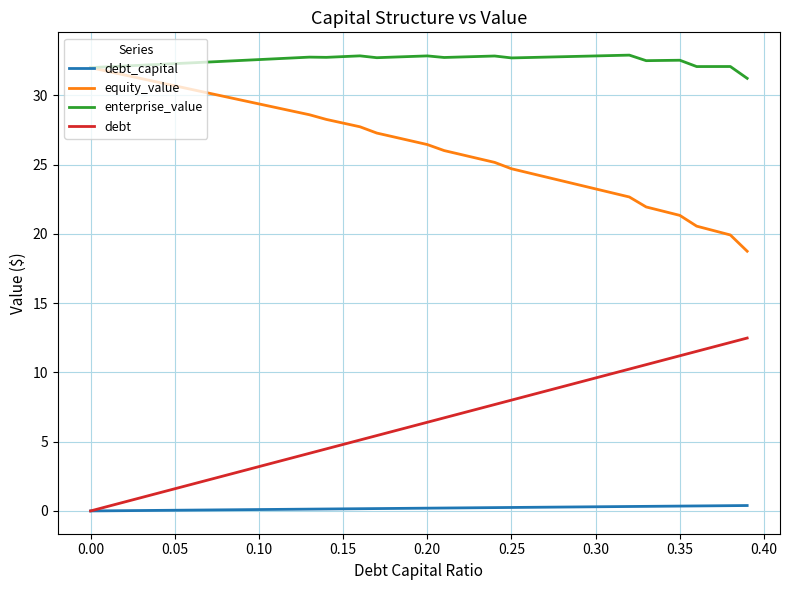

True or false: debt and enterprise_value intersect in this chart.

False